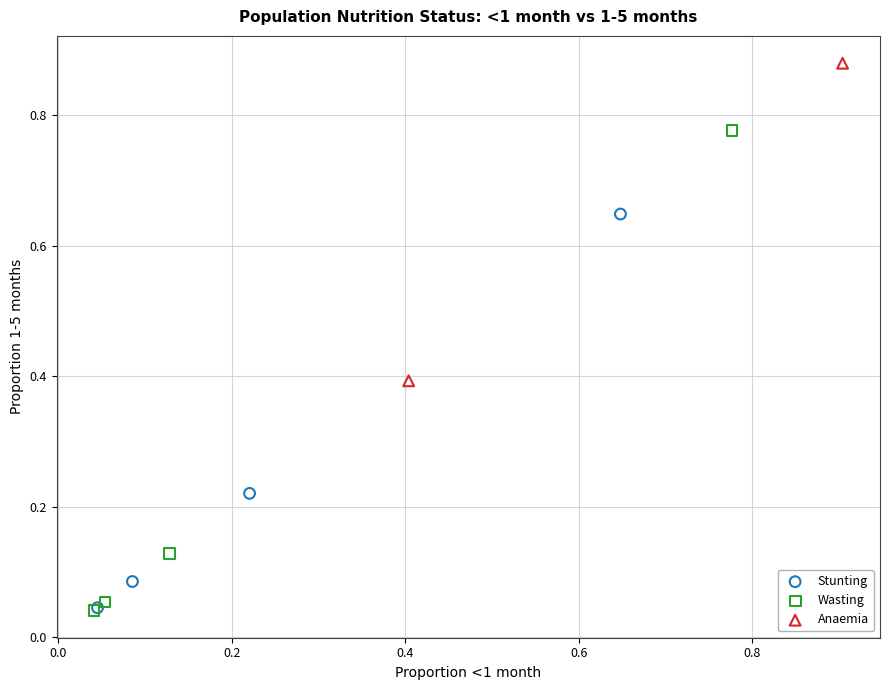

What are all the series names shown in the legend?

Stunting, Wasting, Anaemia